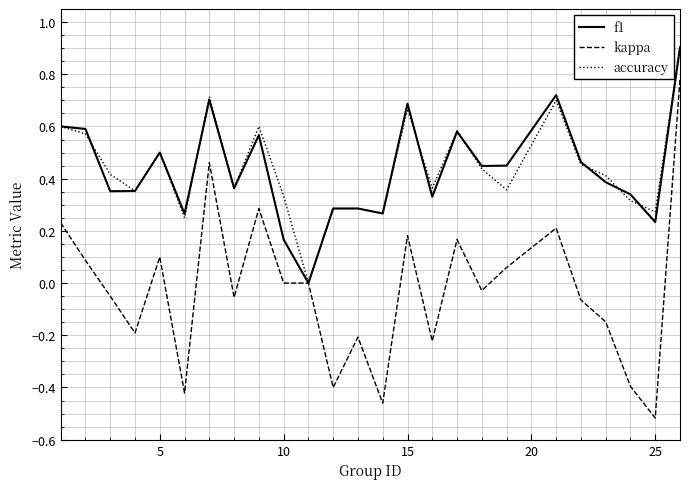

Which series has the widest spread of values?

kappa